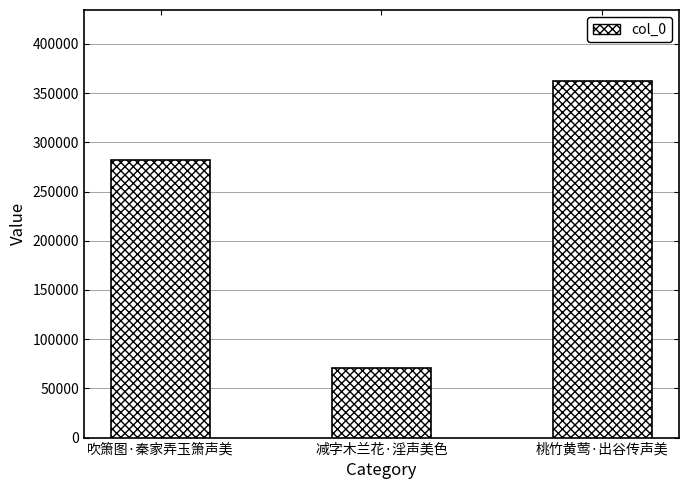

Reading right to left, extract all data points from this chart.

桃竹黄莺·出谷传声美=362022	减字木兰花·淫声美色=70706	吹箫图·秦家弄玉箫声美=282409